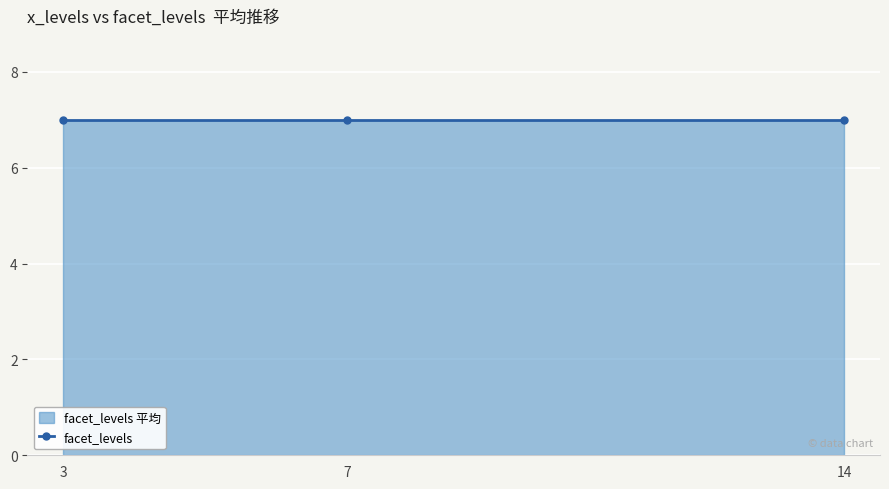

Where is the data nearest to the value 6?

7